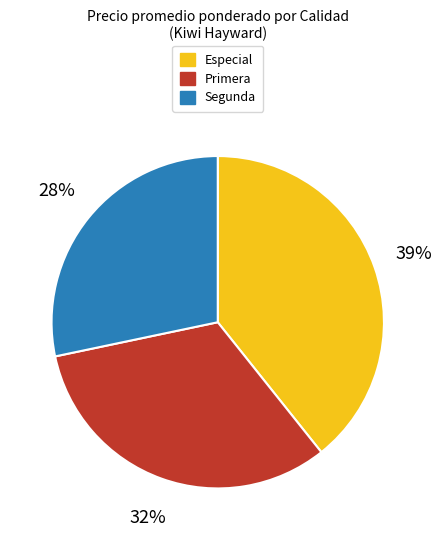

Which slice is the largest?

Especial